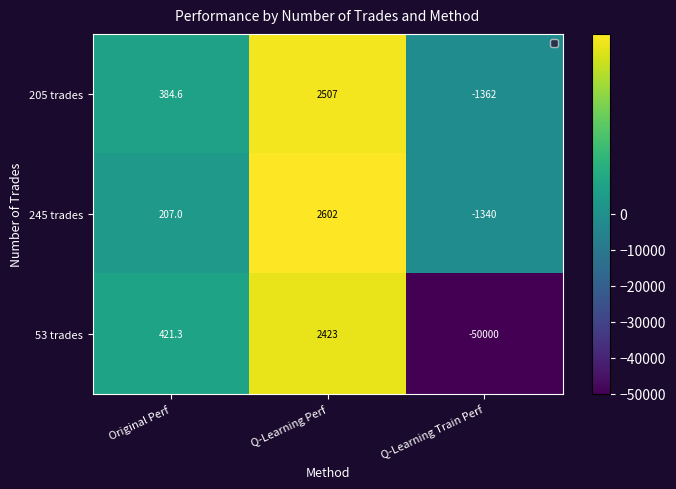

How many data points does each series have?

3